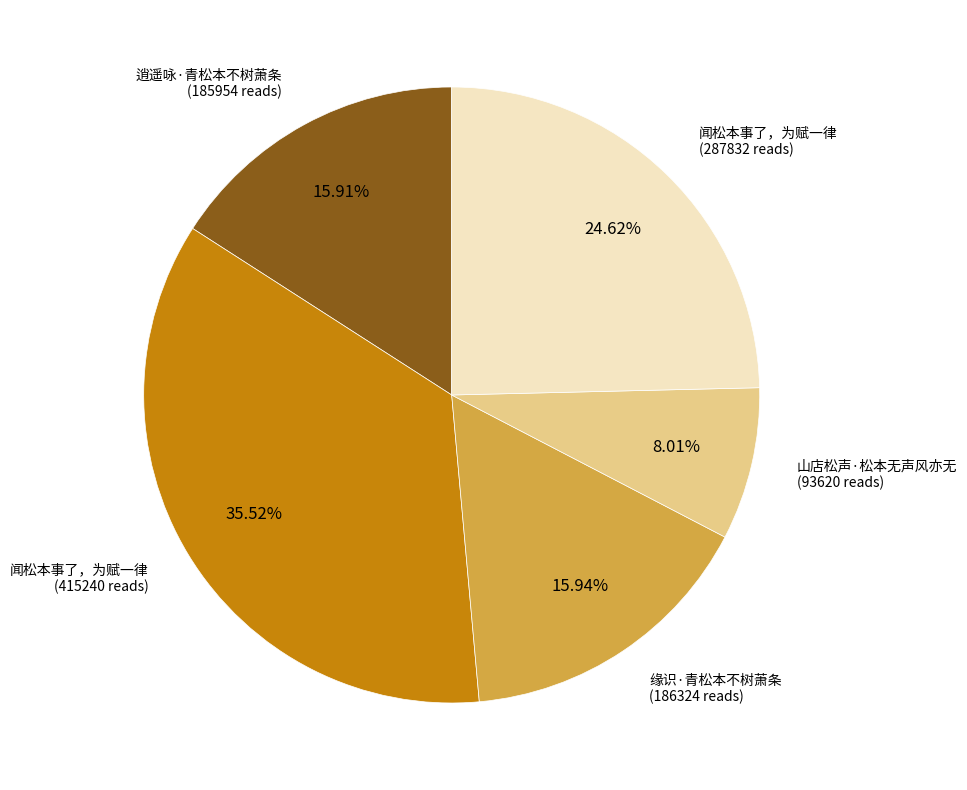

To the nearest percent, what is the difference between the largest and smallest slice percentages?

28%